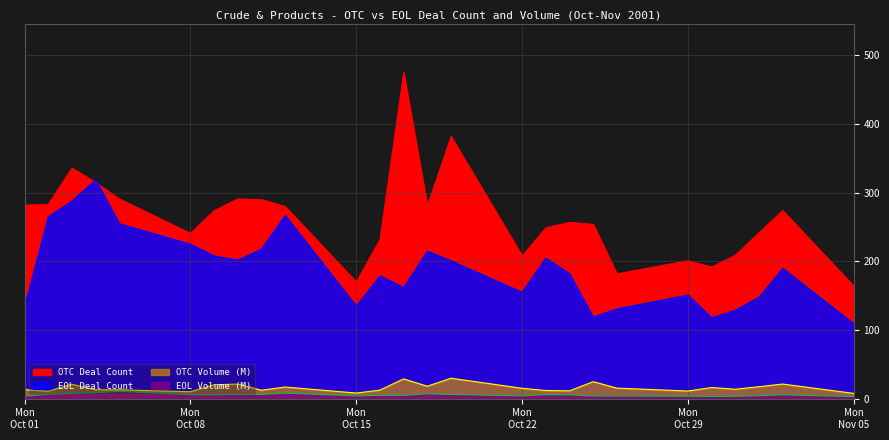

True or false: OTC Volume (M) and EOL Deal Count intersect in this chart.

False